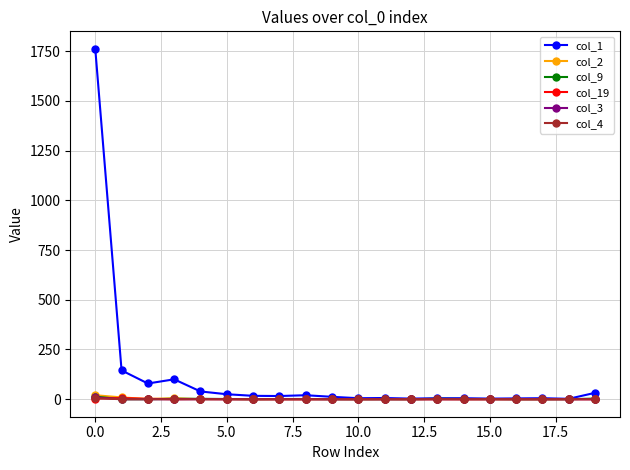

What is the difference between the maximum and minimum values in the col_19 series?

6